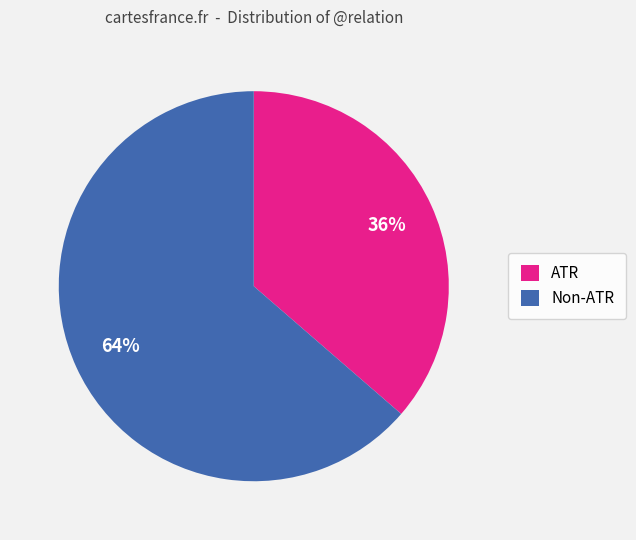

Rank the categories by value from lowest to highest.

ATR, Non-ATR